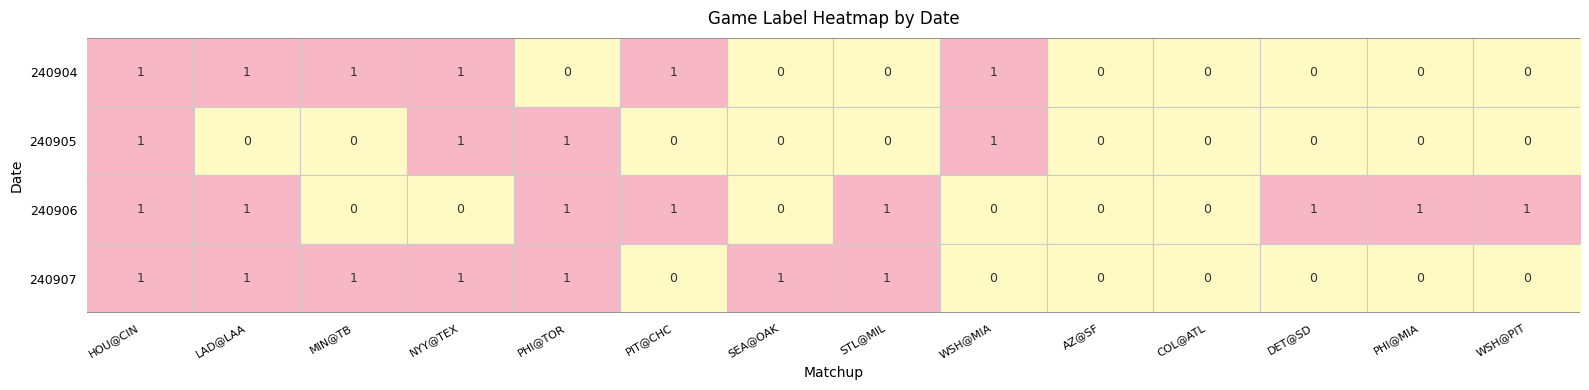

How many data points does each series have?

14